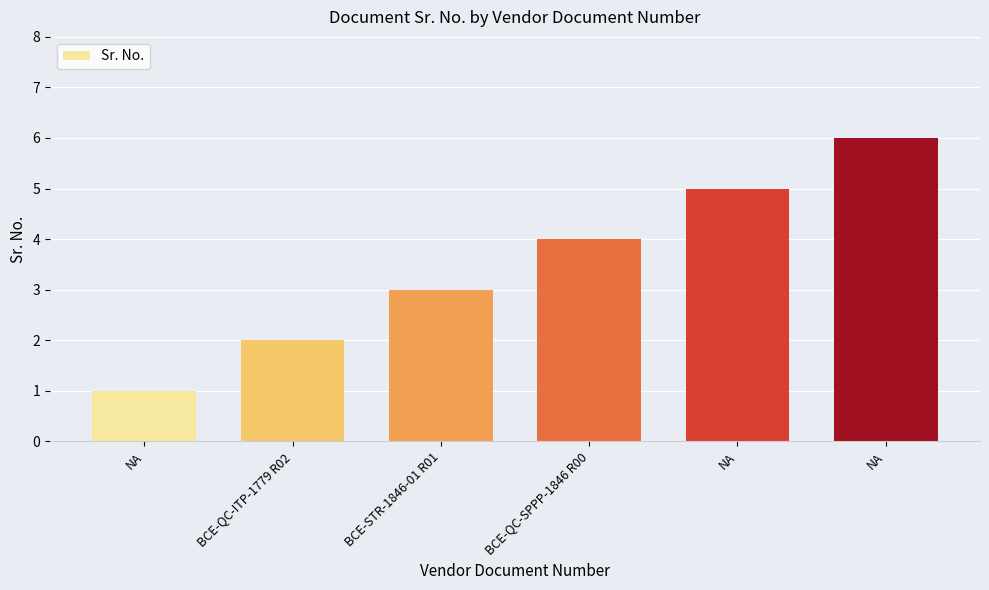

At which label does the data first exceed 4?

NA